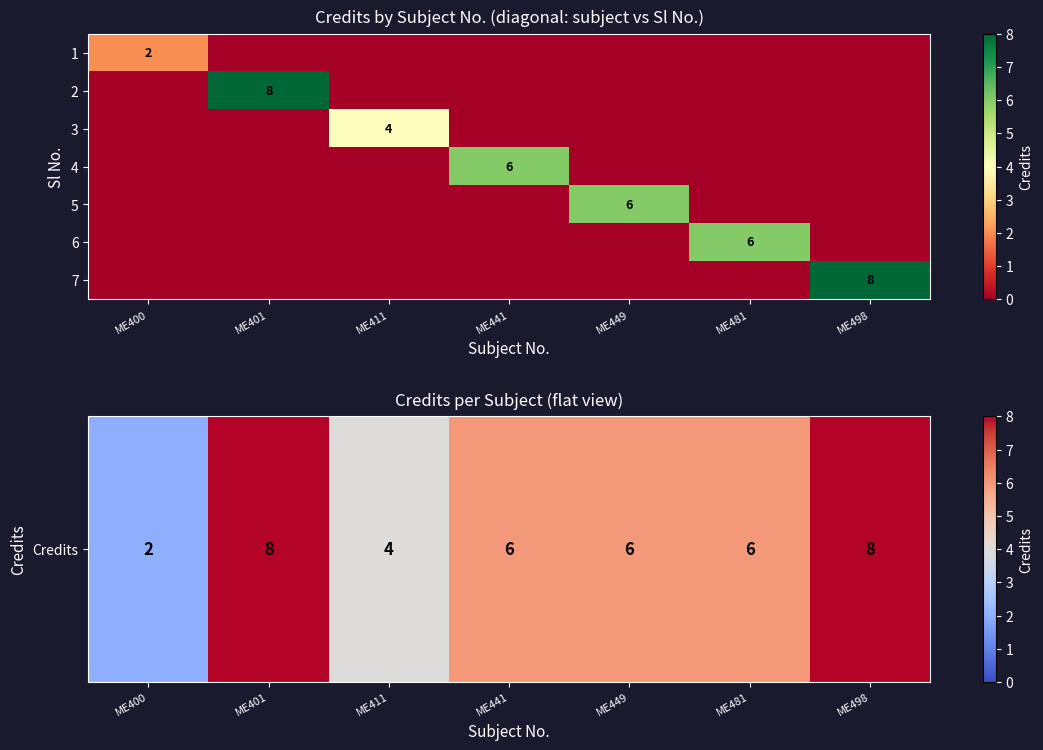

Is it true that 2 equals 8 at ME401?

True